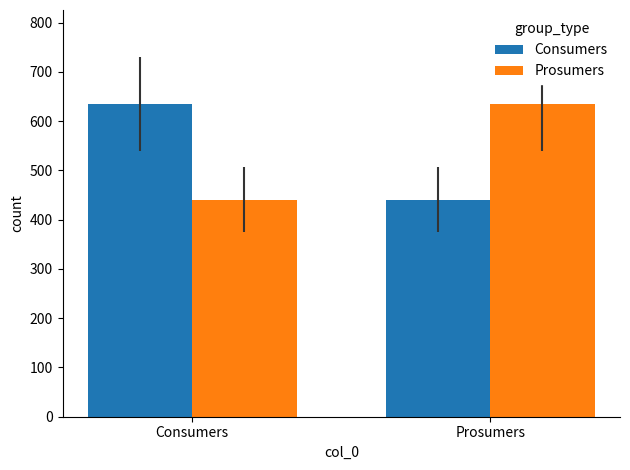

What is the average value of the Prosumers series?

538